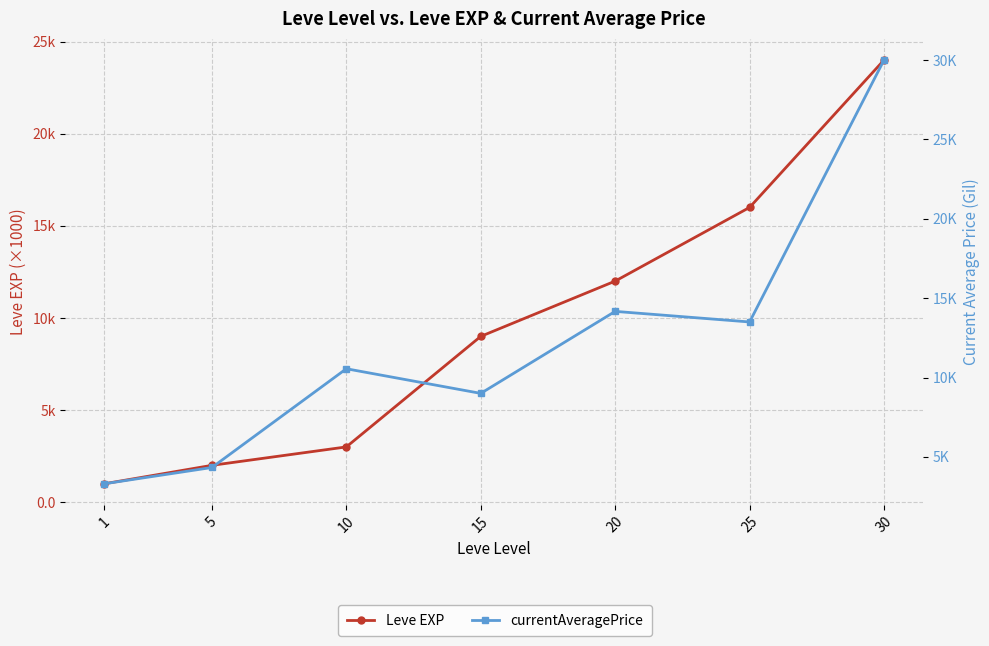

How many series are shown in this chart?

2